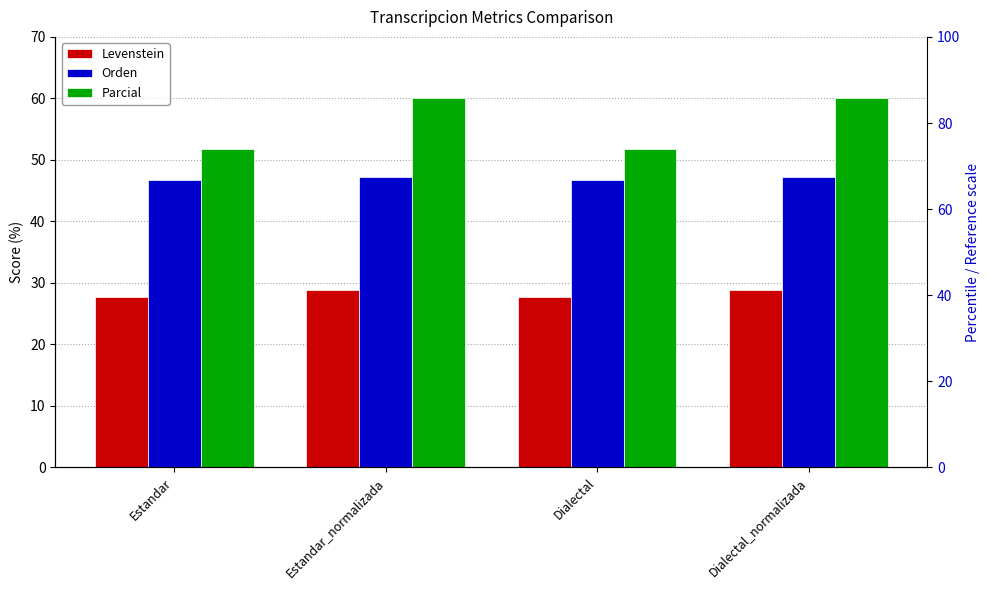

Count the Orden values in the range 46 to 47.

2